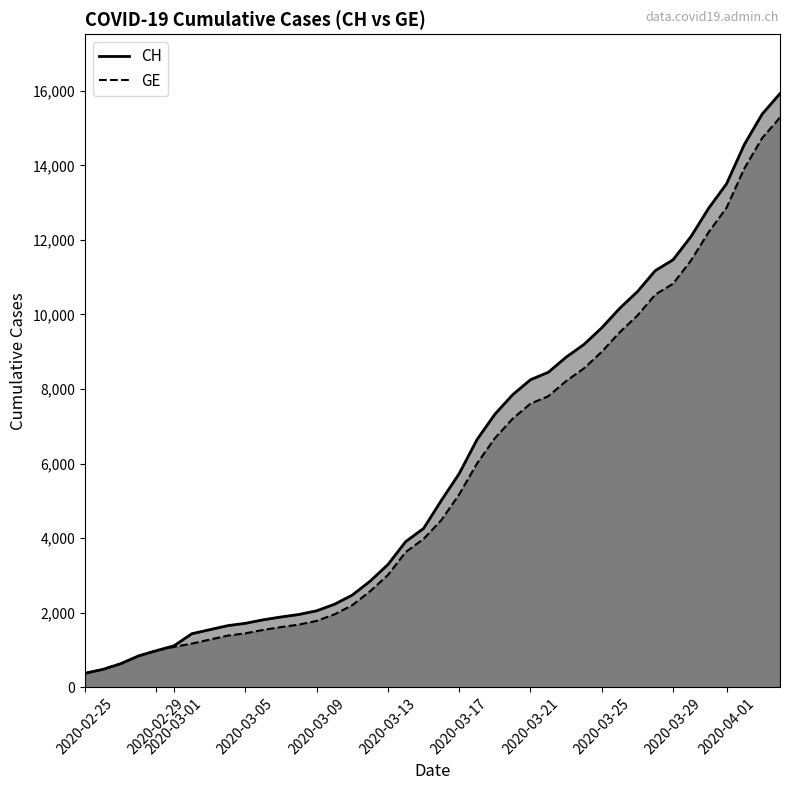

What is the value of the CH point at the 15th from the left?

2226